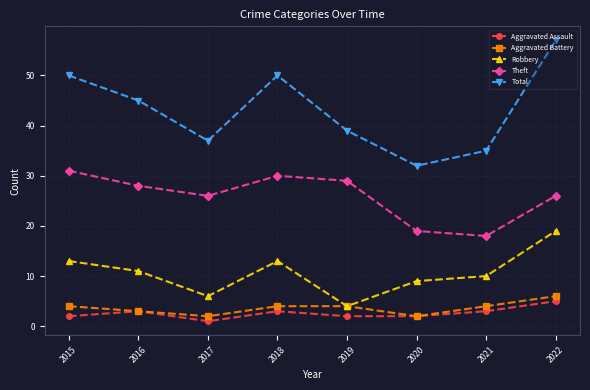

Where is Total nearest to the value 44?

2016